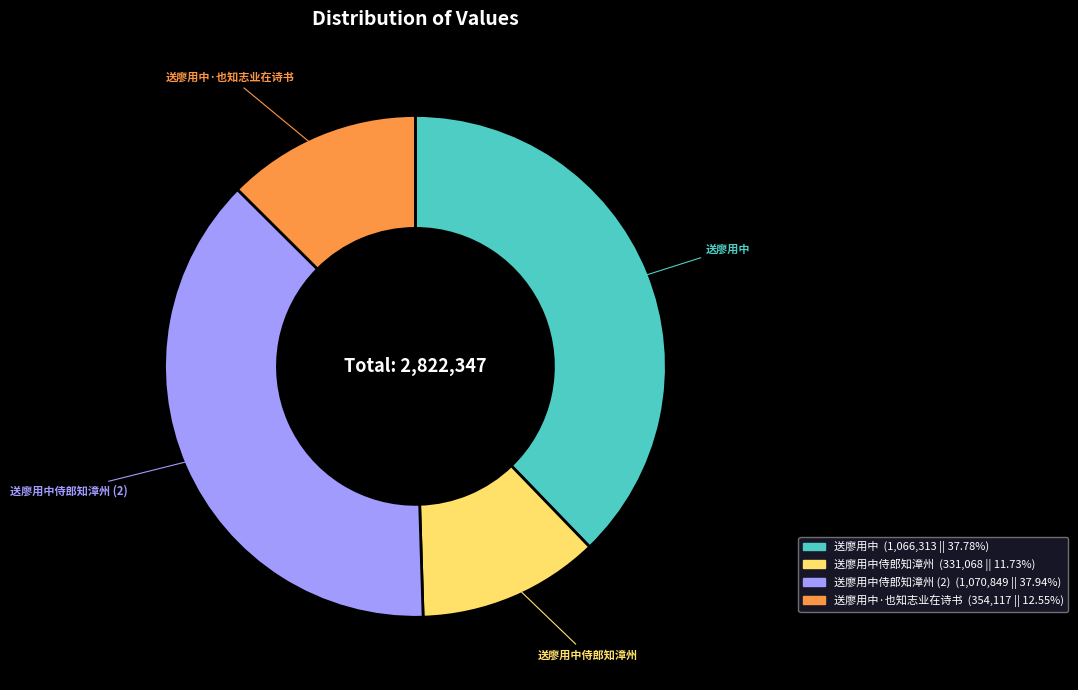

Is there a majority slice in this chart?

No